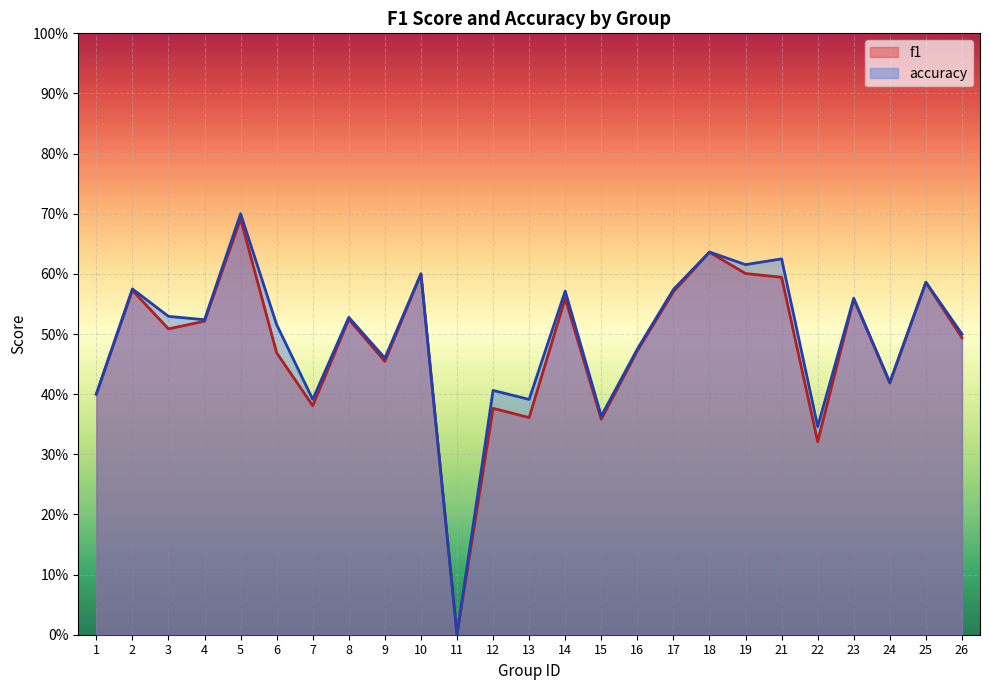

How many values in f1 are above zero?

24